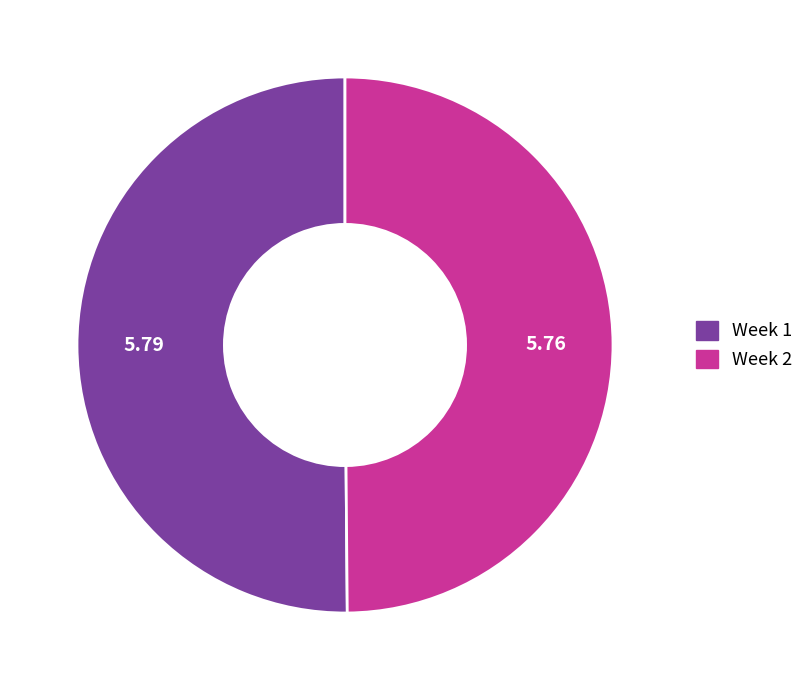

Combined, do Week 1 and Week 2 account for over 50%?

Yes